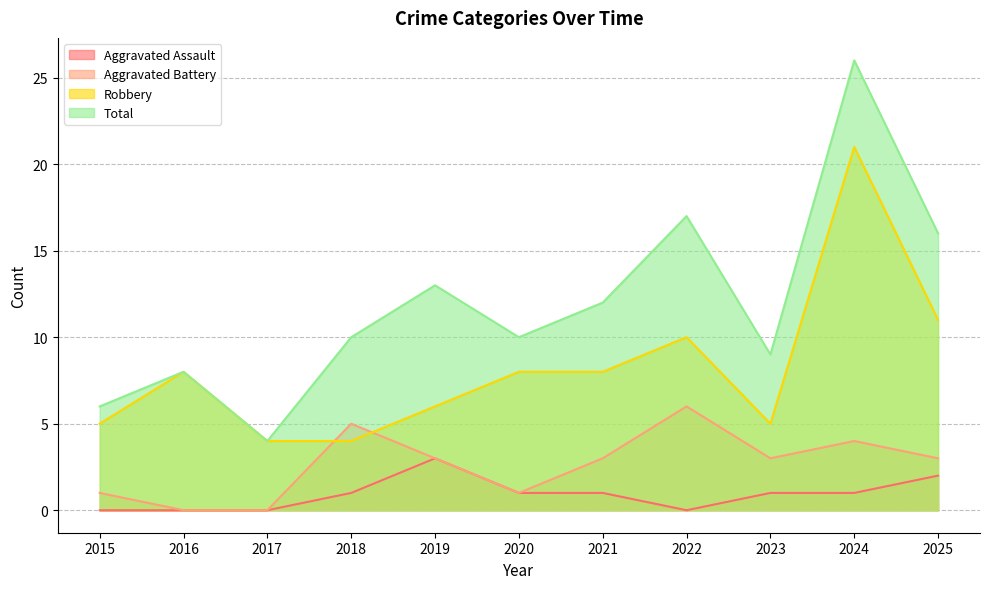

List the series in order of their peak value, lowest first.

Aggravated Assault, Aggravated Battery, Robbery, Total